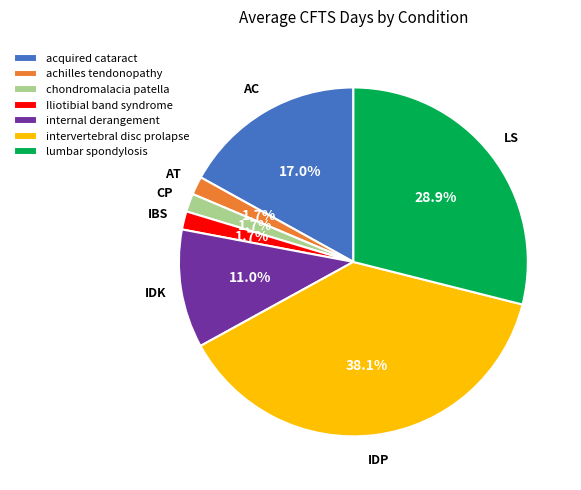

Count the number of slices in the pie.

7